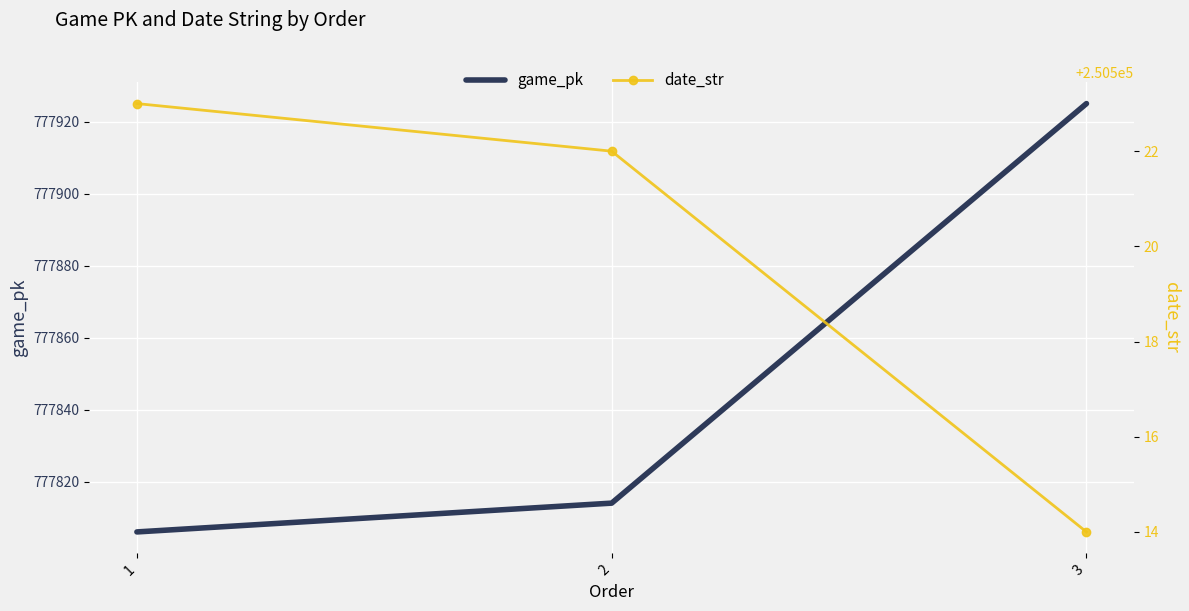

What are all the series names shown in the legend?

game_pk, date_str